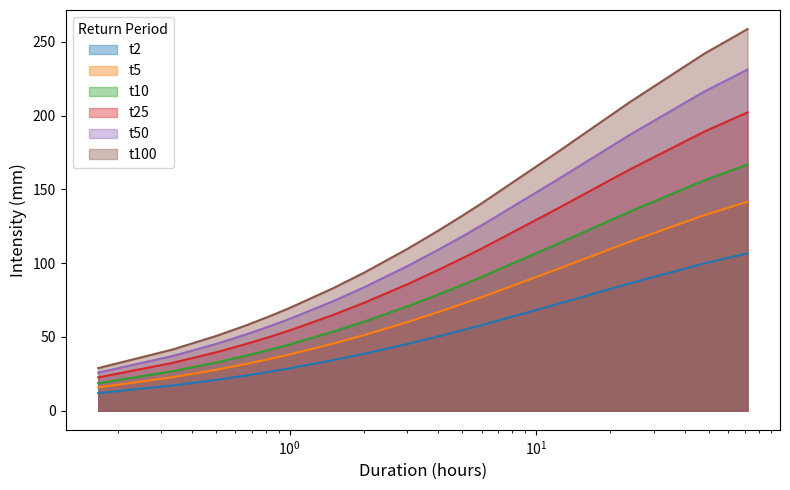

True or false: t100 and t5 cross at least once.

False